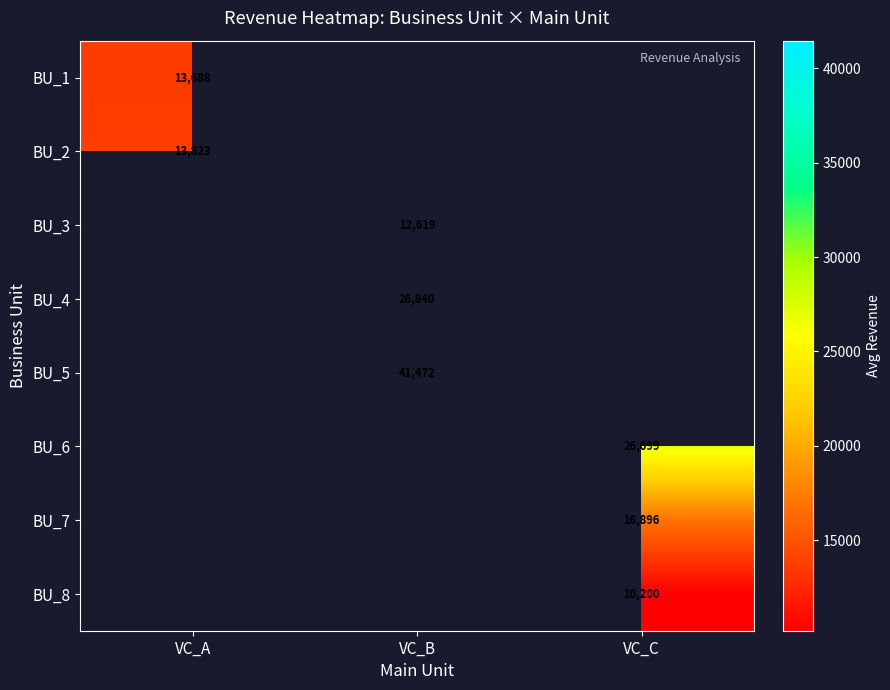

True or false: BU_7 has a value of 10418.7 at VC_C.

False